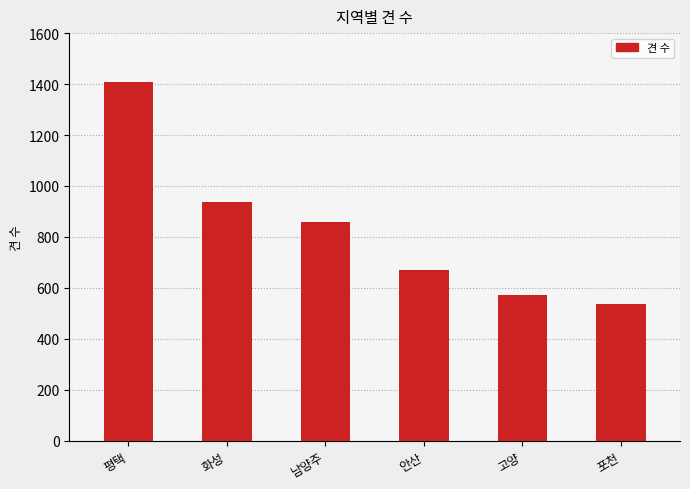

What is the maximum value shown in the chart?

1410